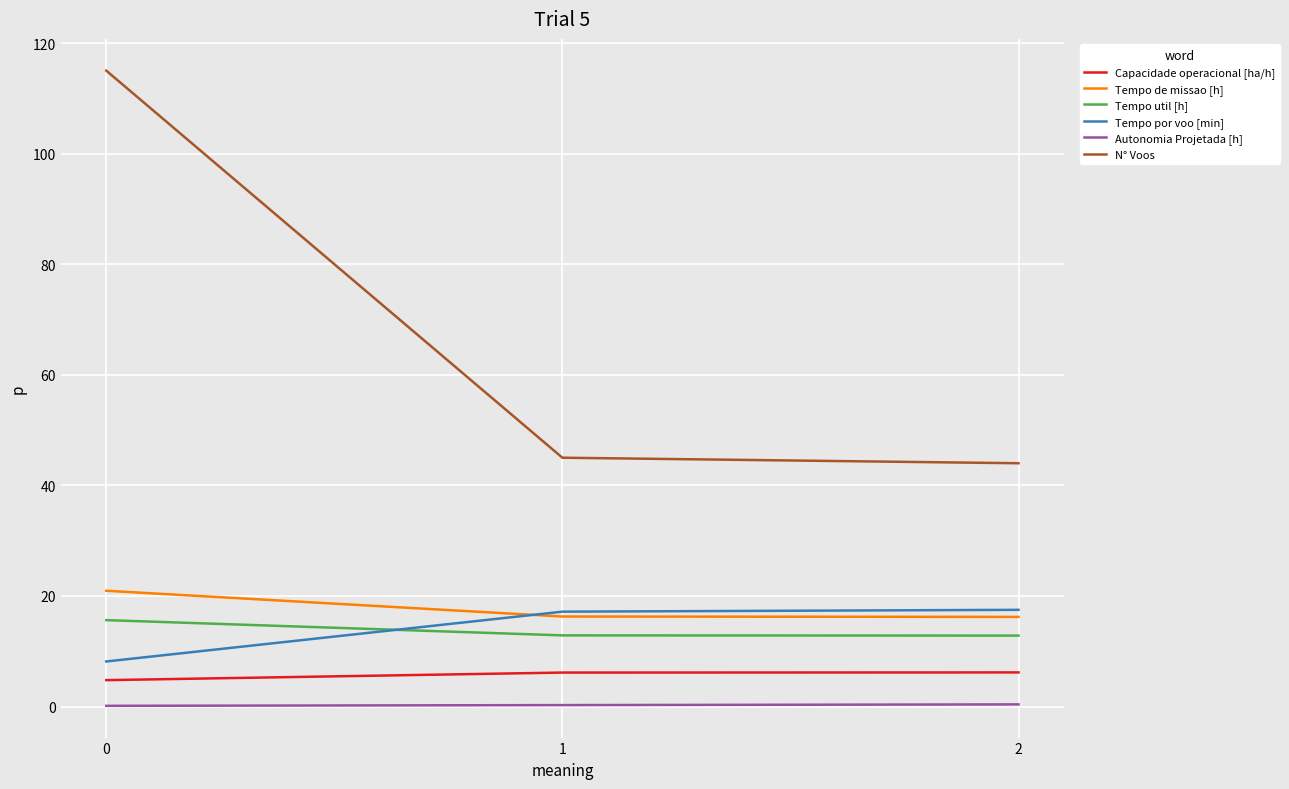

How many lines are shown in the chart?

6